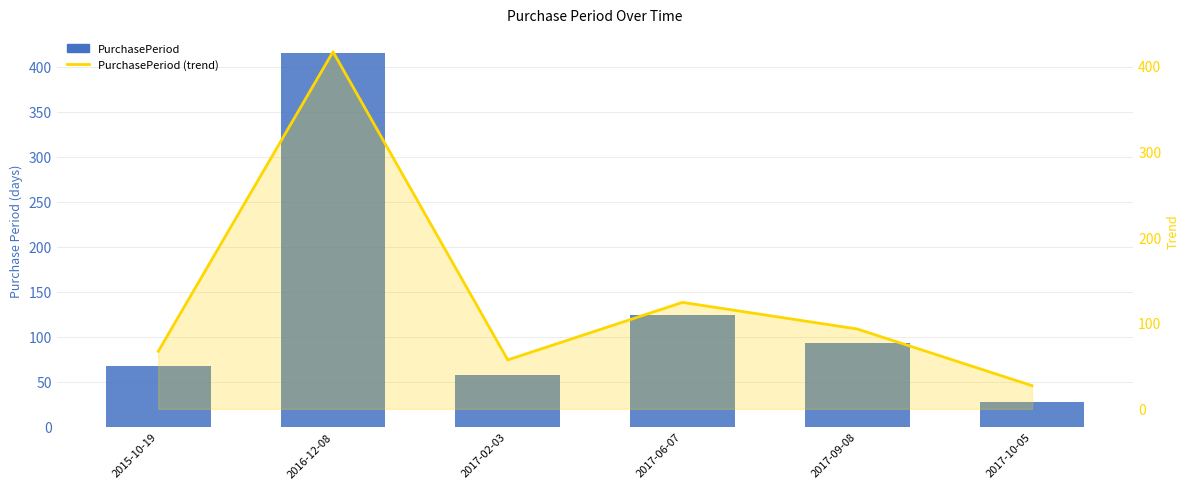

Which has a higher value, 2017-02-03 or 2015-10-19?

2015-10-19